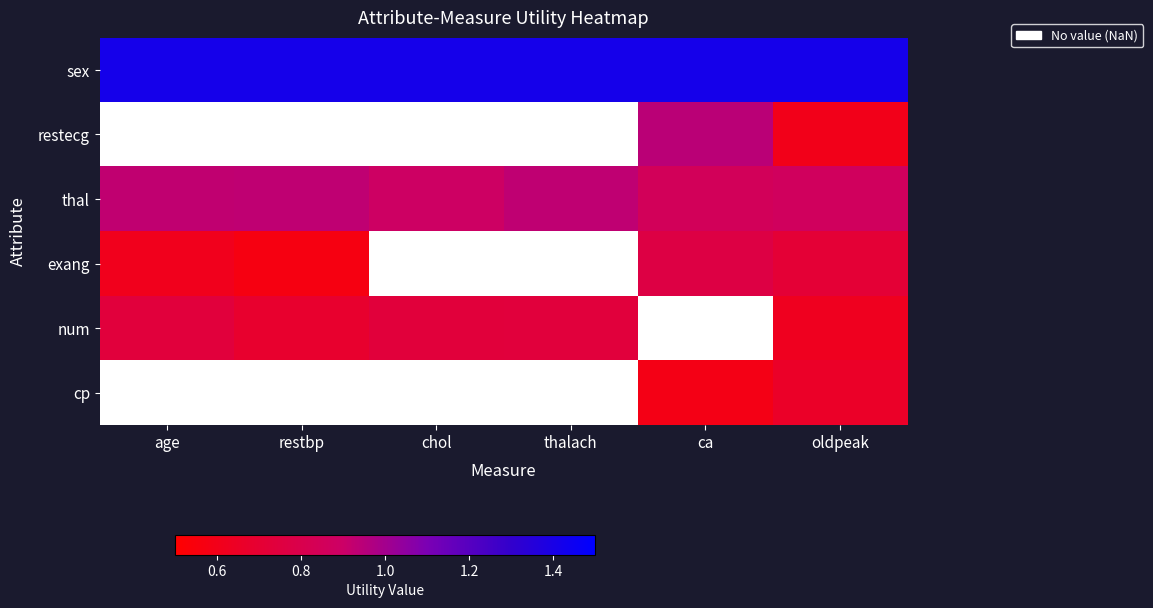

How many data points does each series have?

6